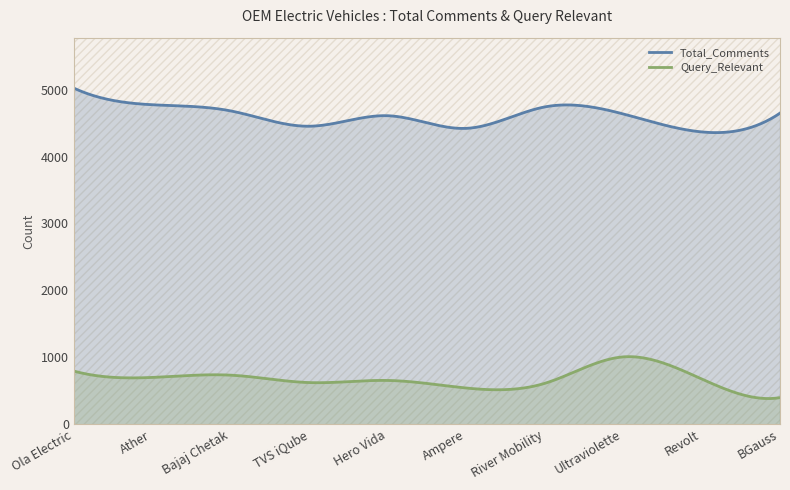

Between Ampere and Ather, which is larger?

Ather